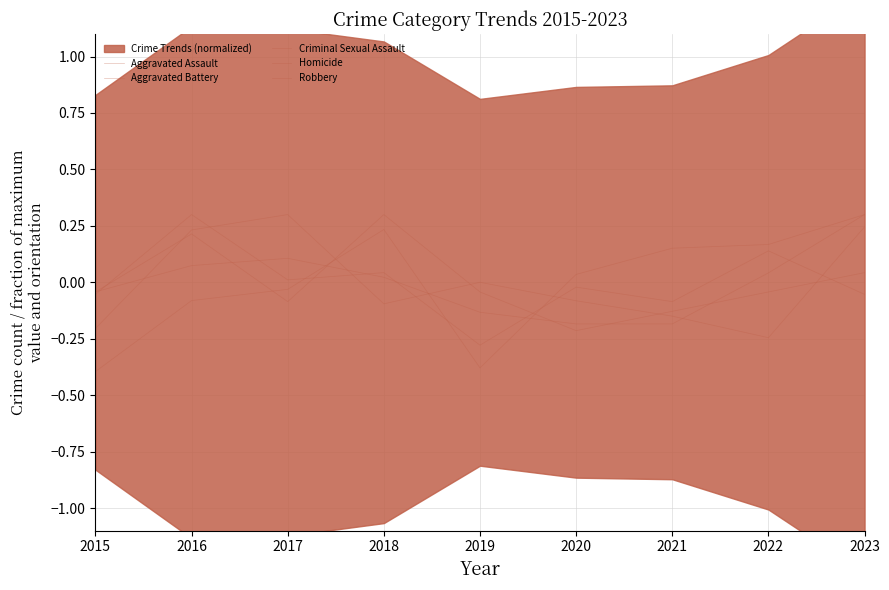

Is it true that Criminal Sexual Assault equals -0.1 at 2017?

False